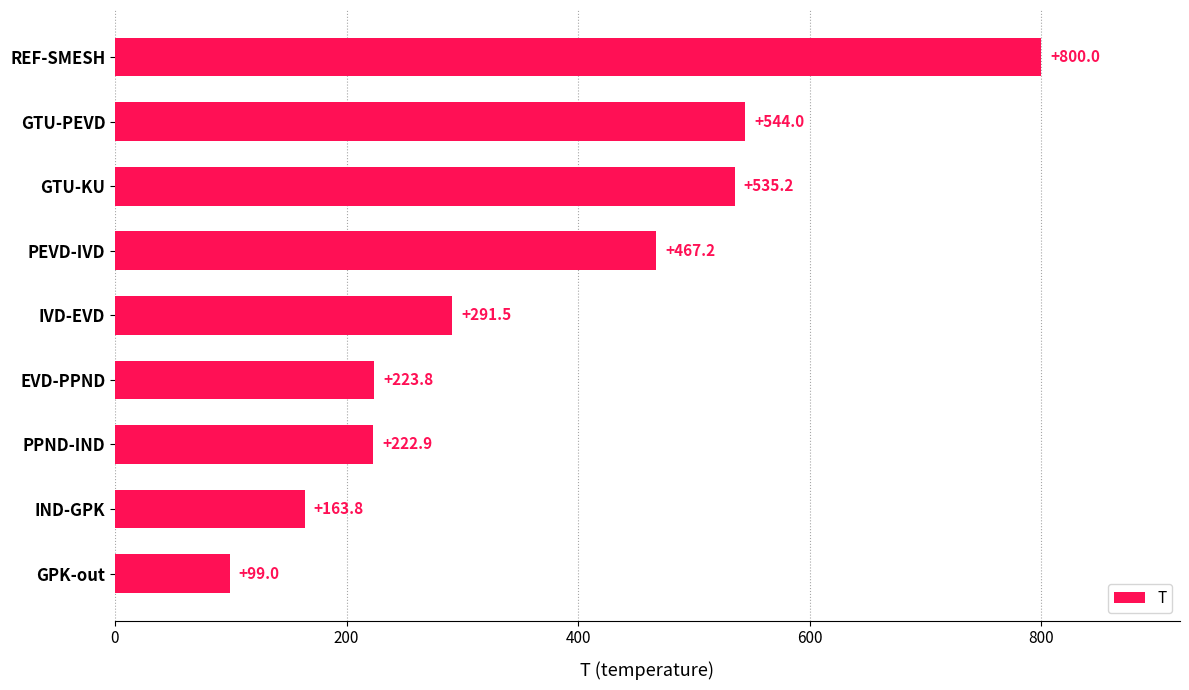

What value does the data have at GTU-PEVD?

544.0